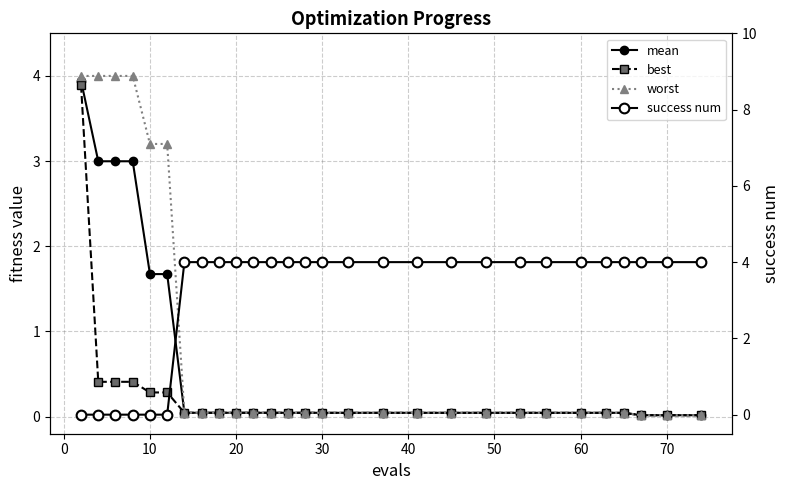

Which series has the largest total across all categories?

success num